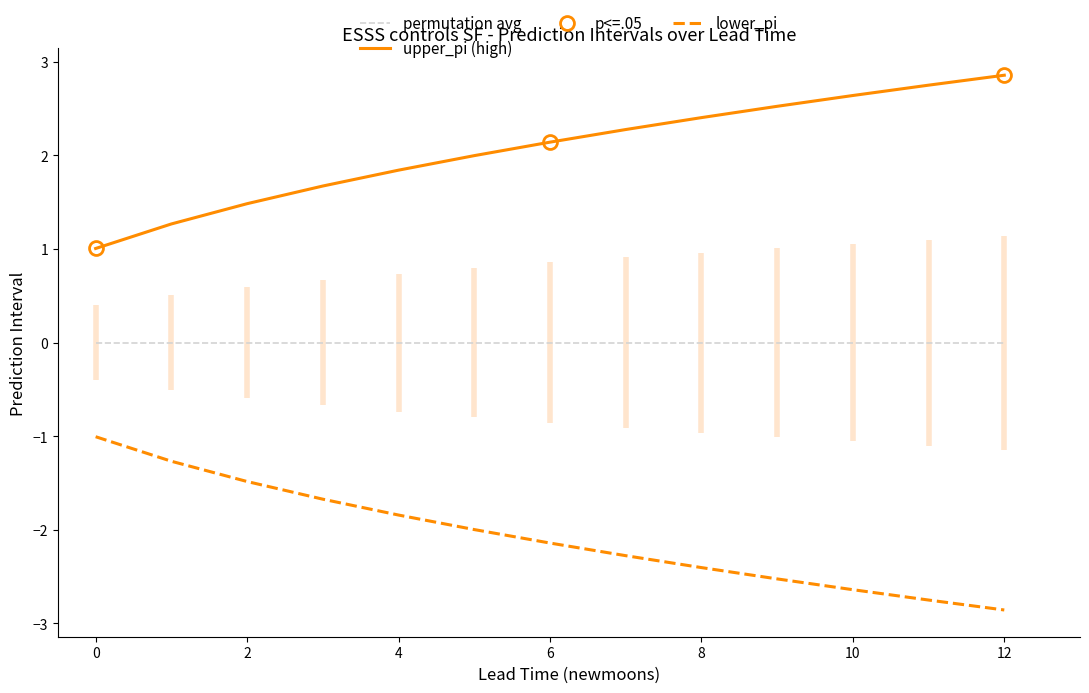

True or false: permutation avg and upper_pi (high) intersect in this chart.

False